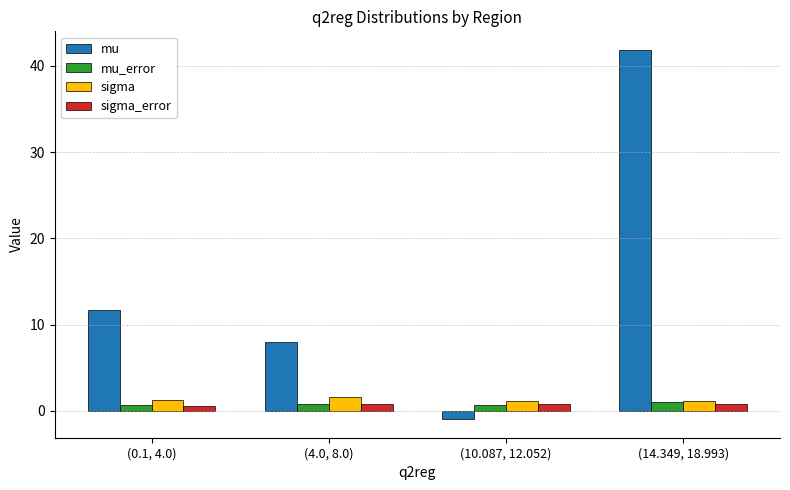

What is the difference between the highest and lowest values at (0.1, 4.0)?

11.1